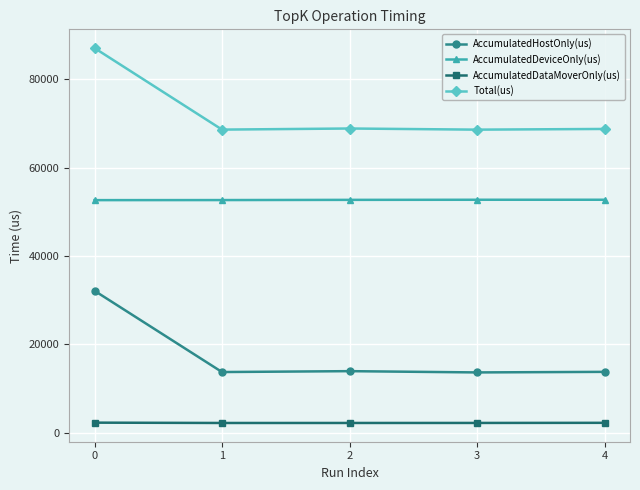

True or false: AccumulatedDeviceOnly(us) and Total(us) cross at least once.

False